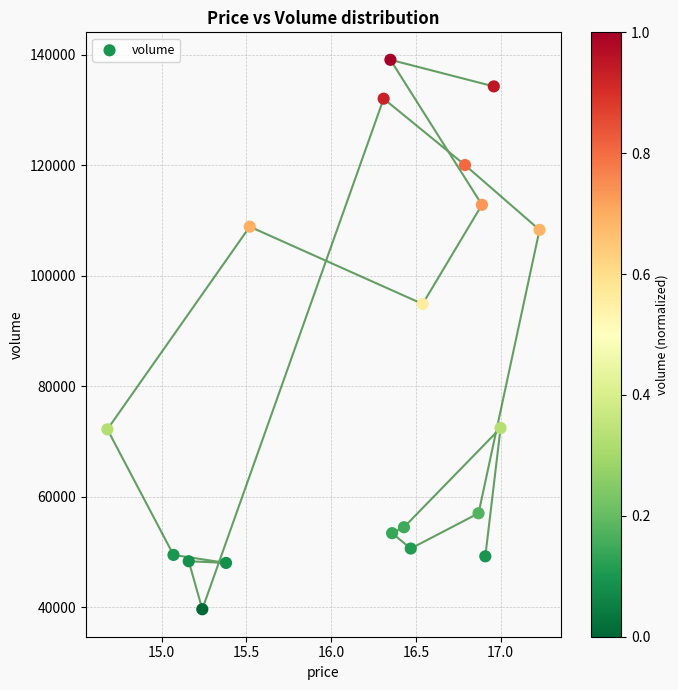

What Y value in the scatter plot is closest to 89368?

94893